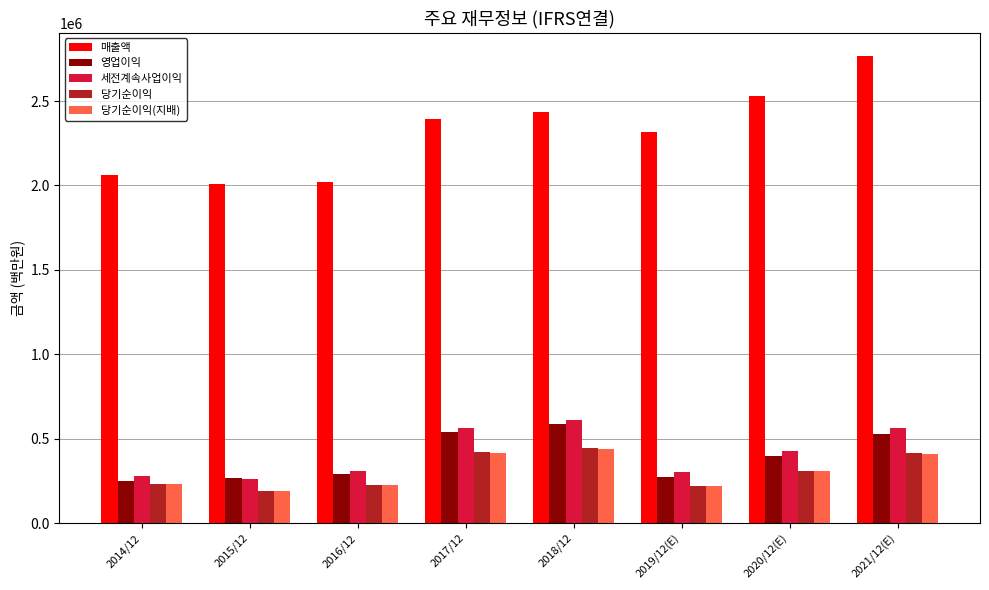

What is the value of the 당기순이익 bar at the 4th from the left?

421867